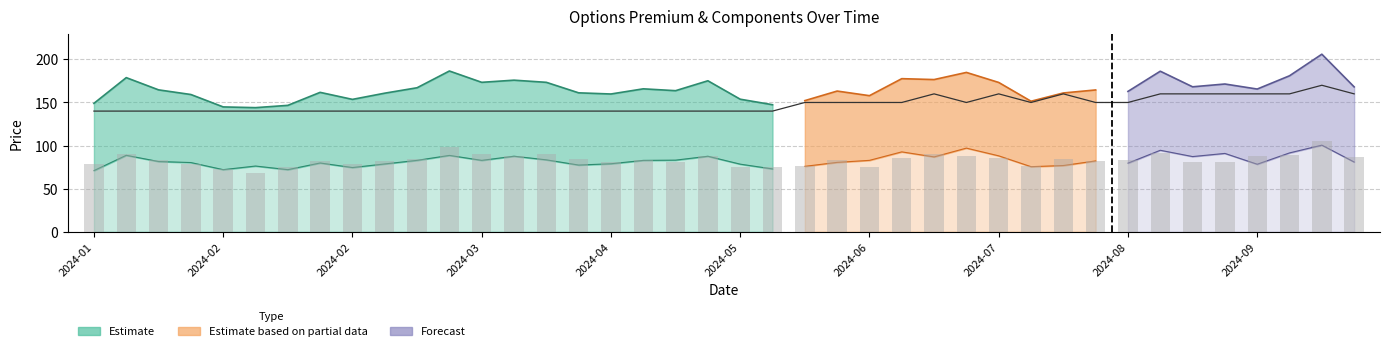

Where is PE Price nearest to the value 86?

2024-07